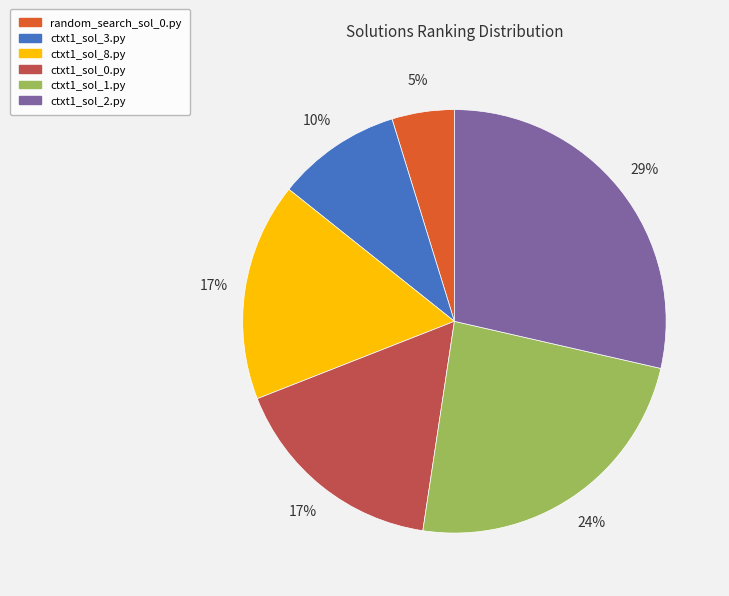

Combined, do ctxt1_sol_2.py and ctxt1_sol_3.py account for over 50%?

No